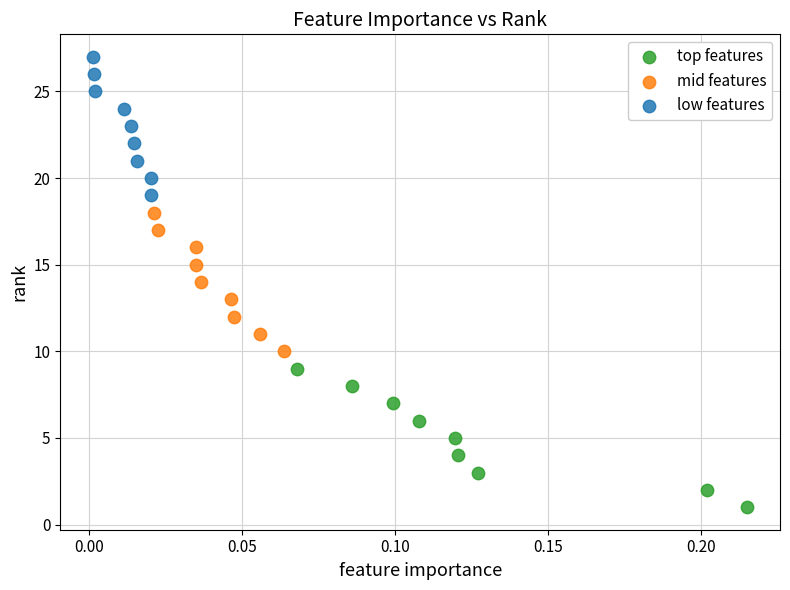

What are all the series names shown in the legend?

top features, mid features, low features